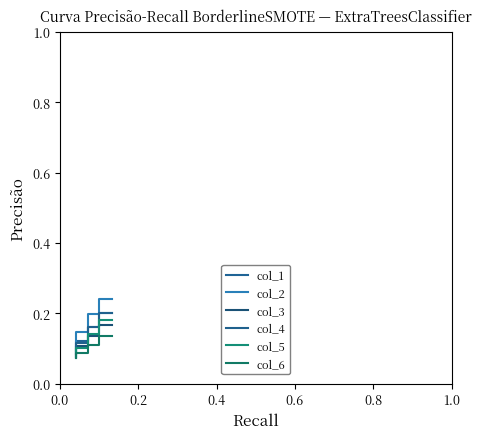

List the series in order of their peak value, lowest first.

col_6, col_3, col_5, col_1, col_4, col_2